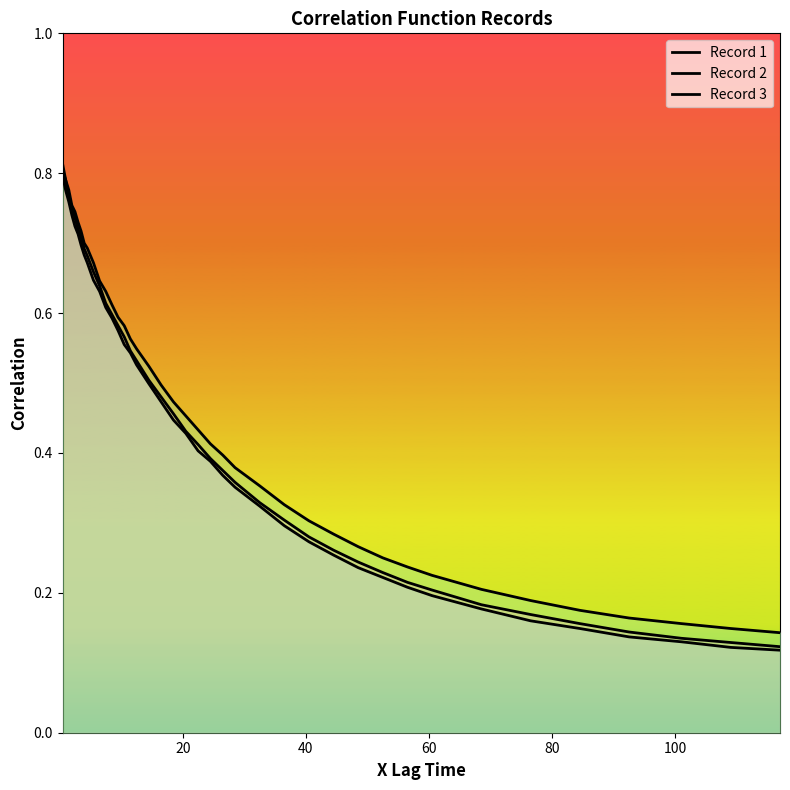

What is the difference between the maximum and second lowest values in the Record 2 series?

0.7